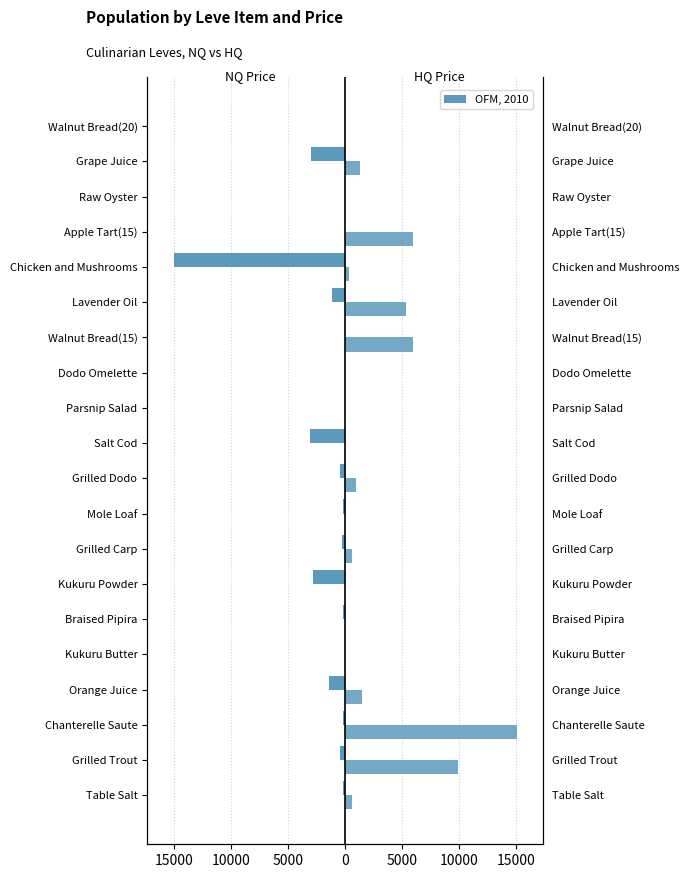

Is it true that LevePriceNQ equals 0.0 at Apple Tart(15)?

True